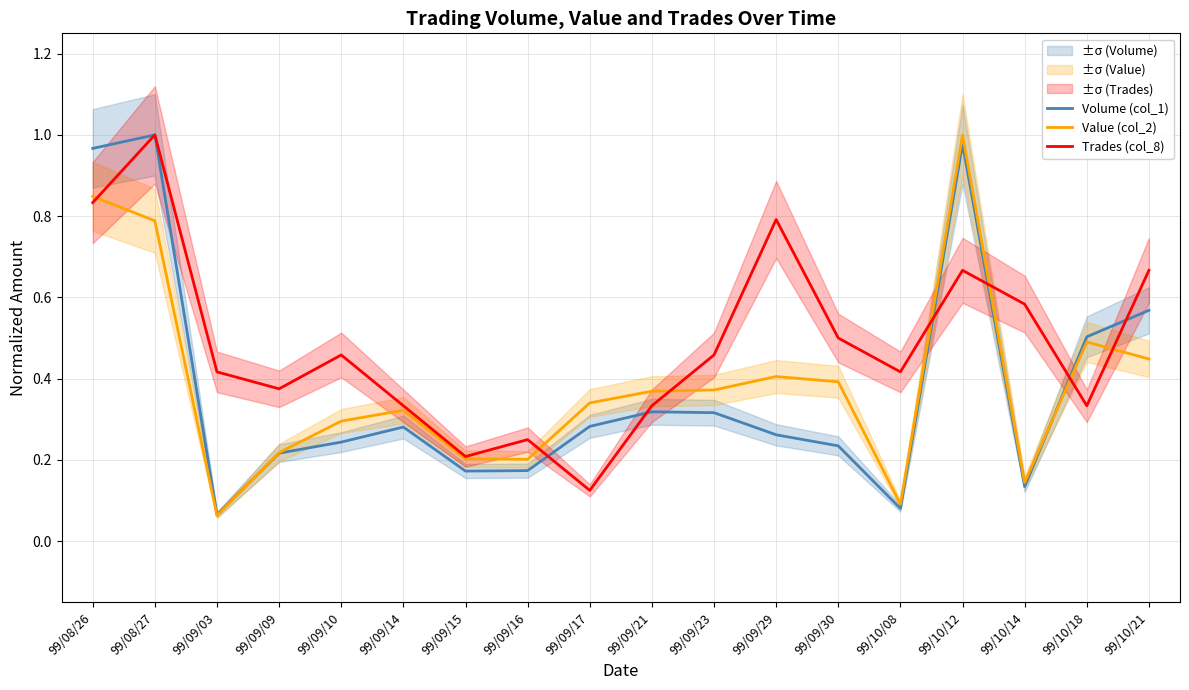

What are all the series names shown in the legend?

Volume (col_1), Value (col_2), Trades (col_8)